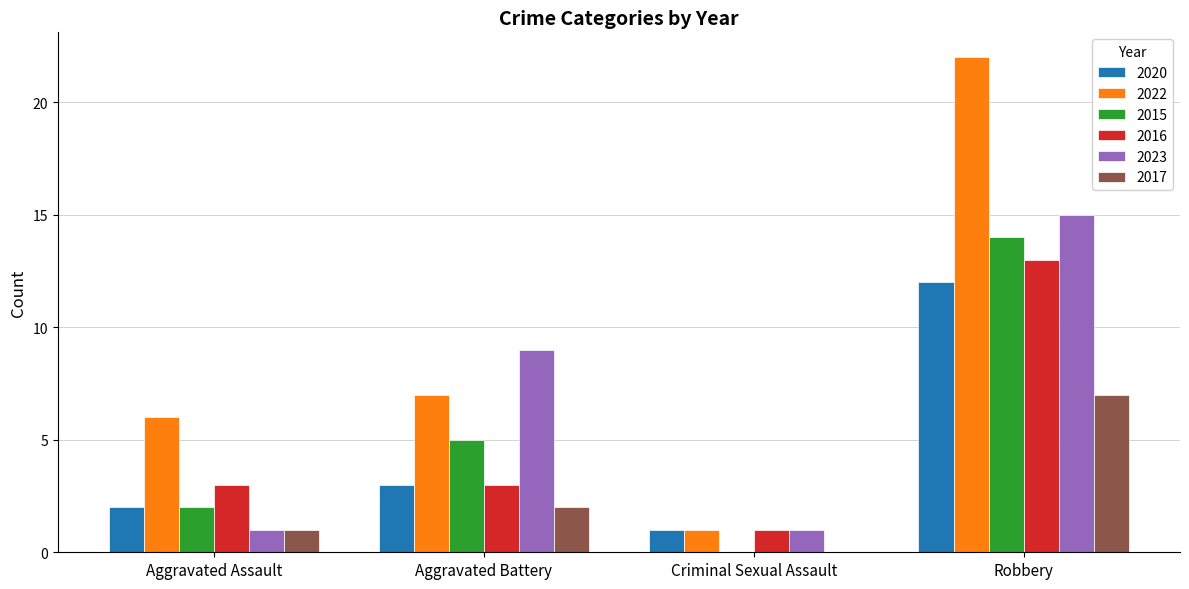

Is the value of 2020 at Aggravated Battery greater than the value of 2022 at Criminal Sexual Assault?

Yes